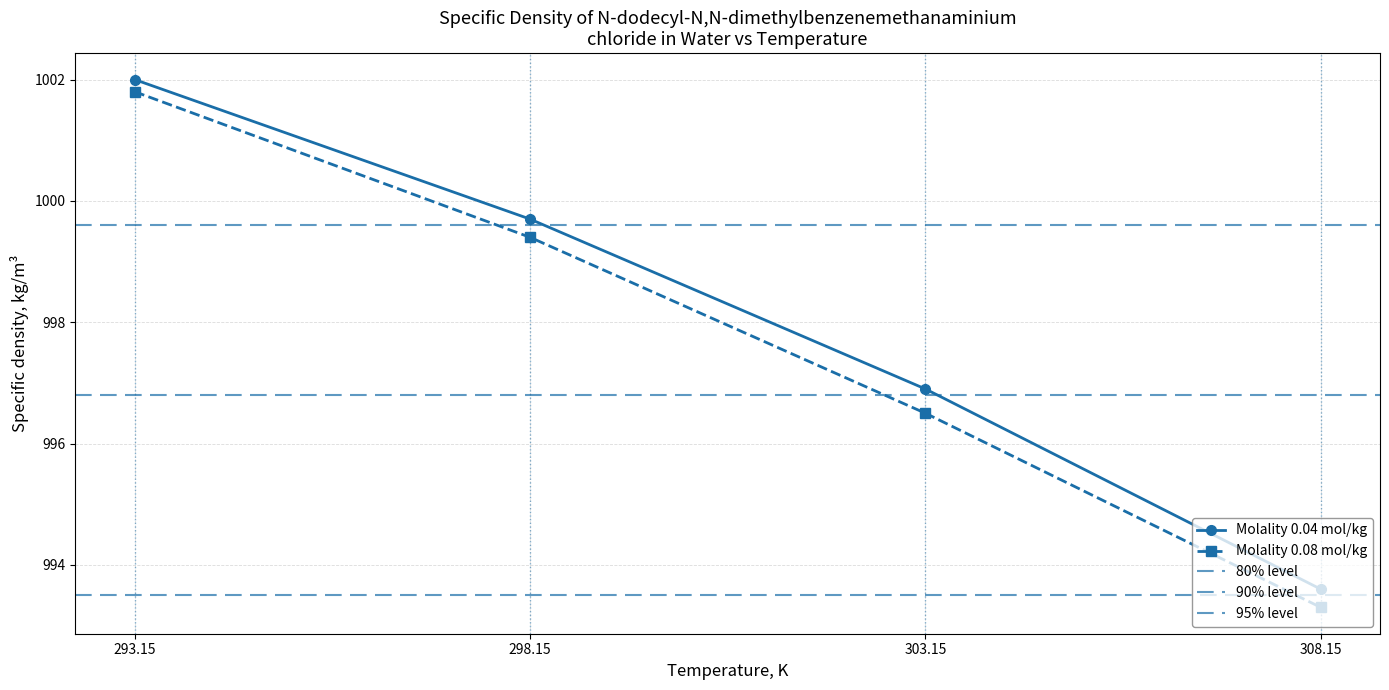

What is the spread (max minus min) of values at 303.15?

0.4